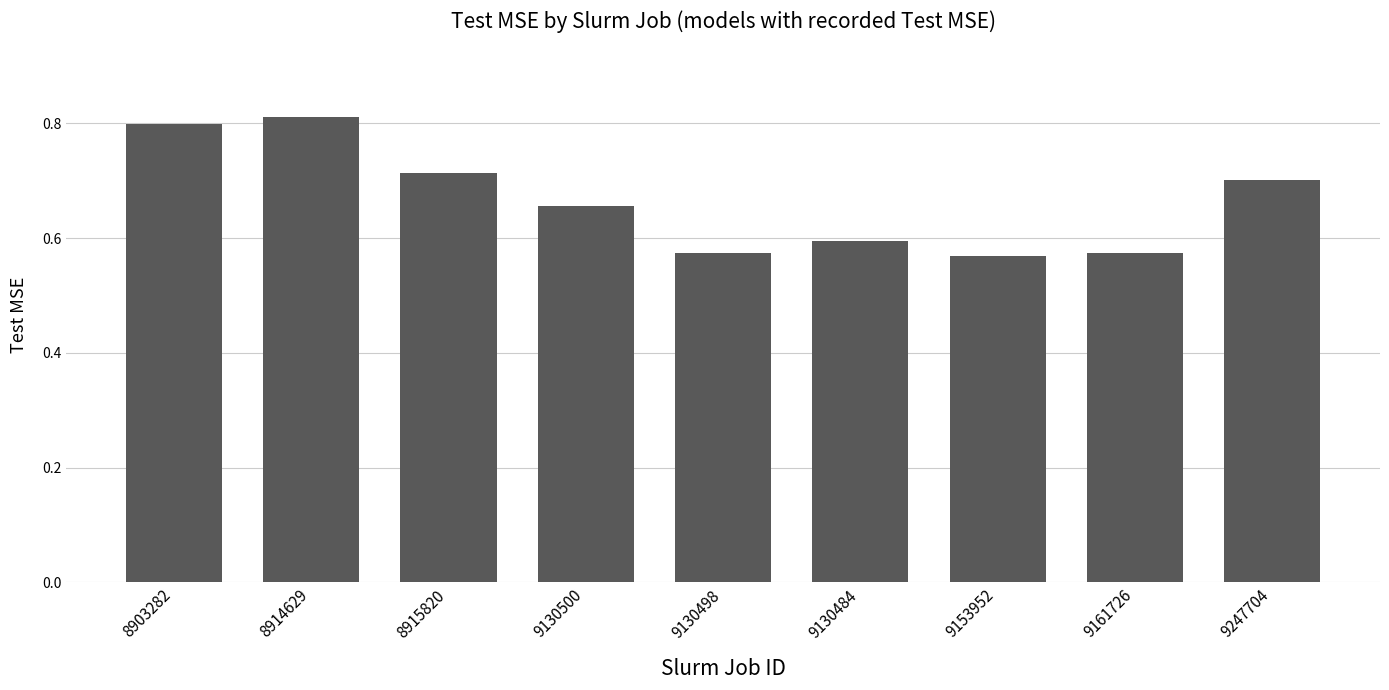

What is the label of the 3rd bar from the right?

9153952